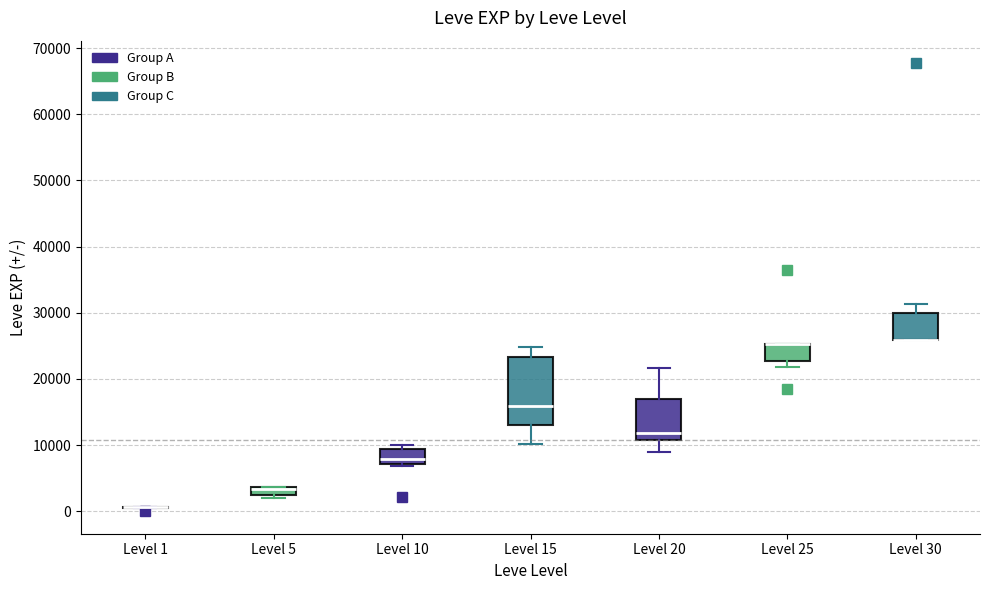

Where is the upper edge of the box for Level 5 on the y-axis? The values are not printed on the chart, so give them approximately, as read against the axis.

4000